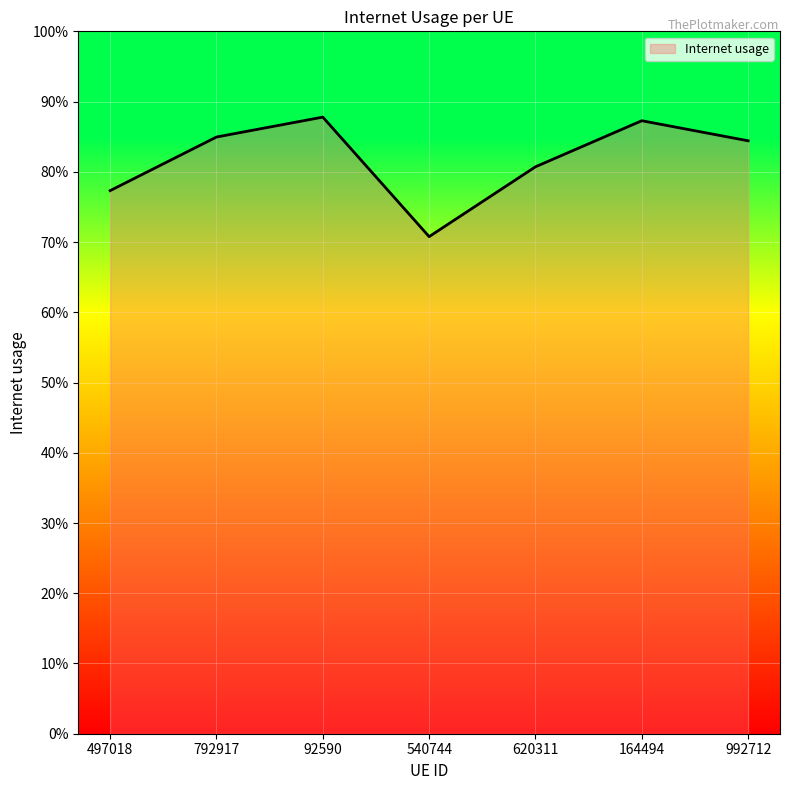

The value at 792917 is 1.4. True or false?

False